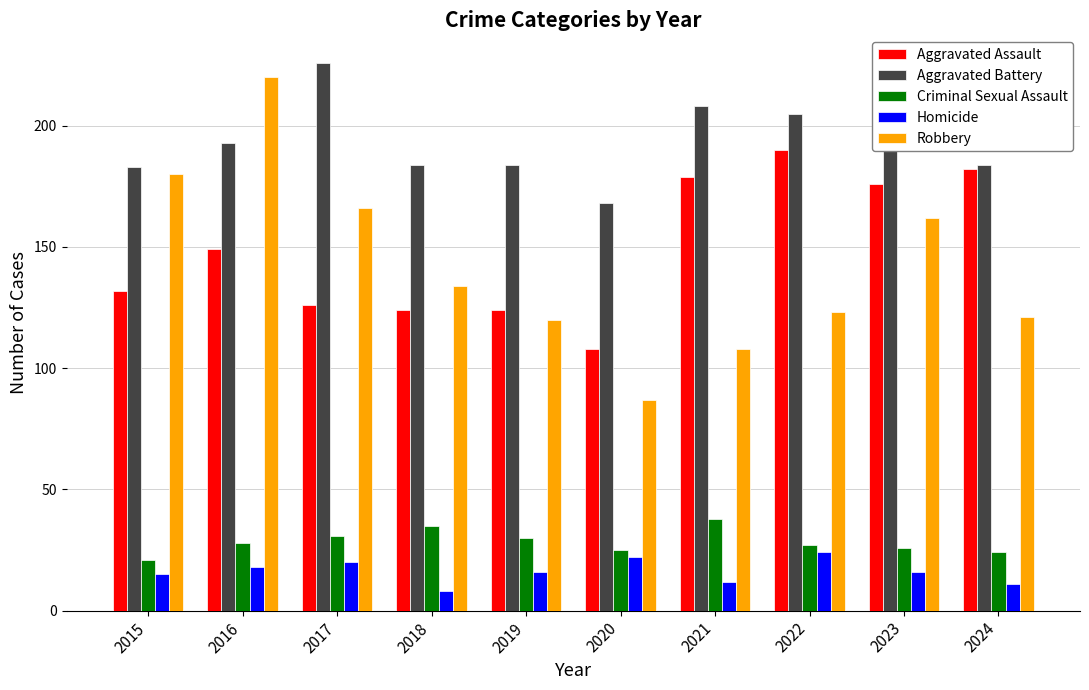

Which category has the highest value in the Criminal Sexual Assault series?

2021